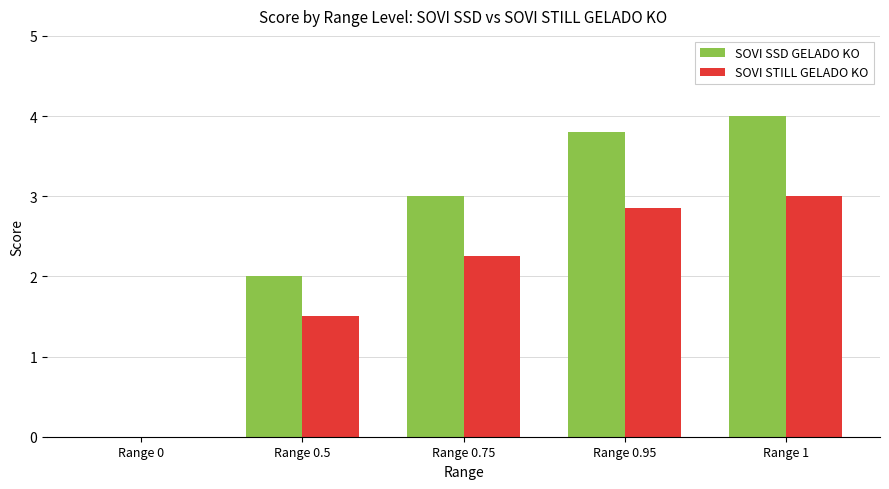

Which series has the largest total across all categories?

SOVI SSD GELADO KO